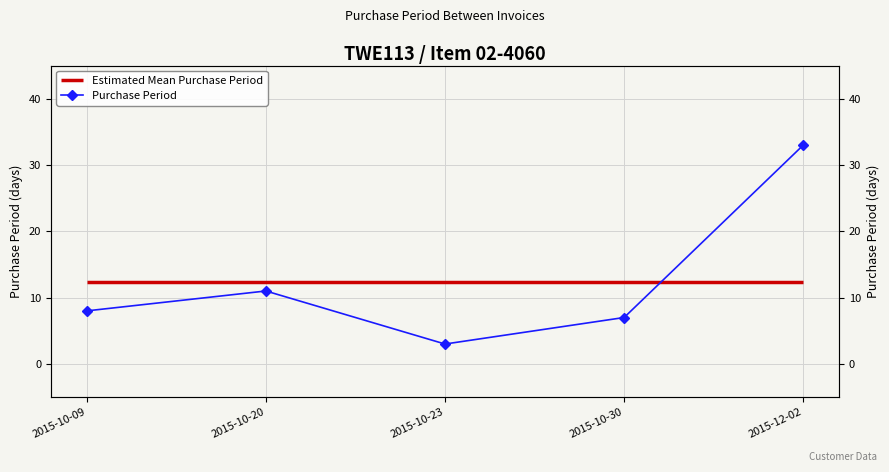

What is the sum of the values at 2015-10-20 and 2015-10-30?

18